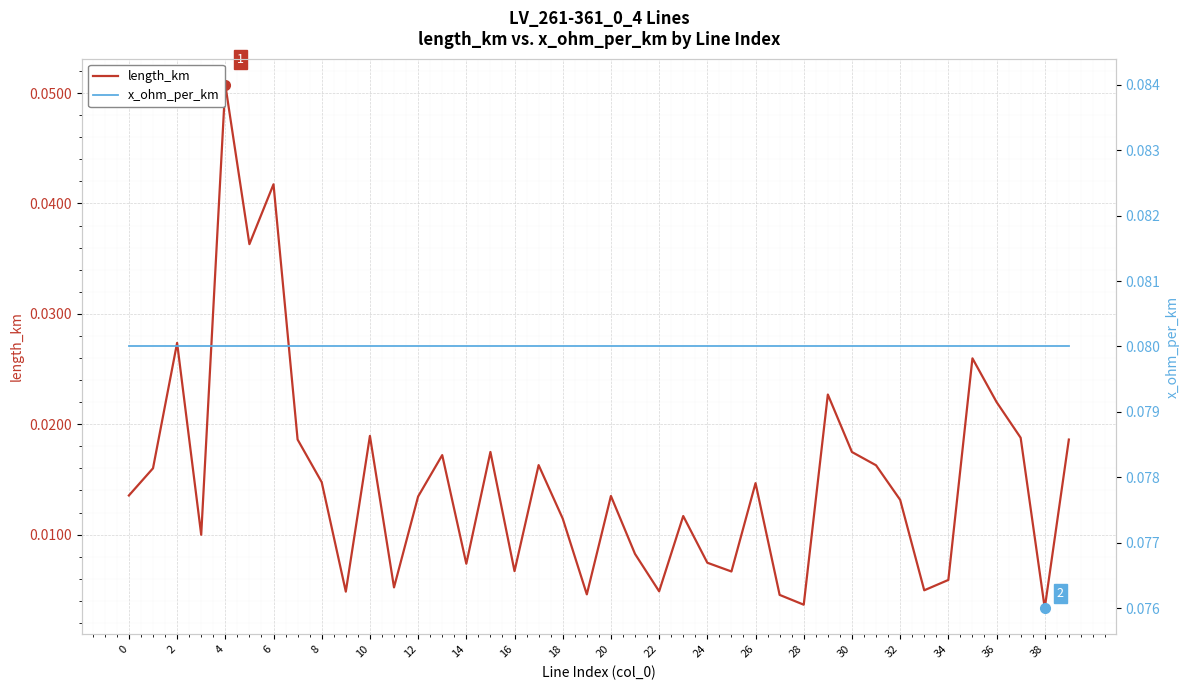

Count the number of categories in the chart.

40